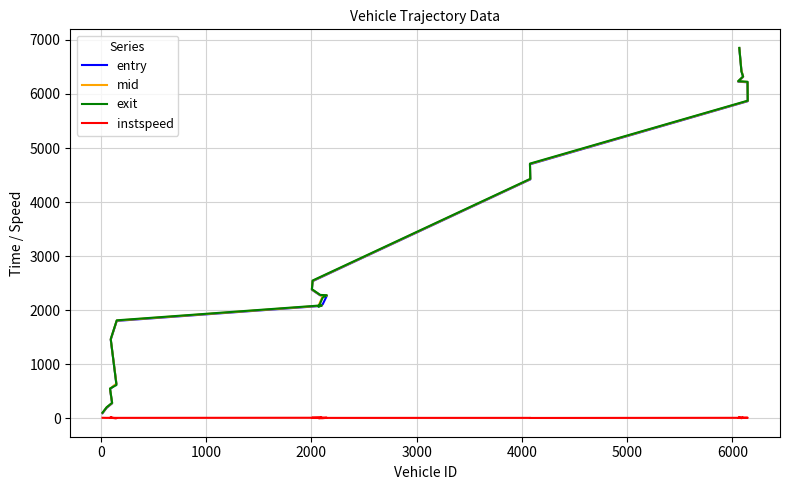

At how many categories does at least one series exceed 3087?

8